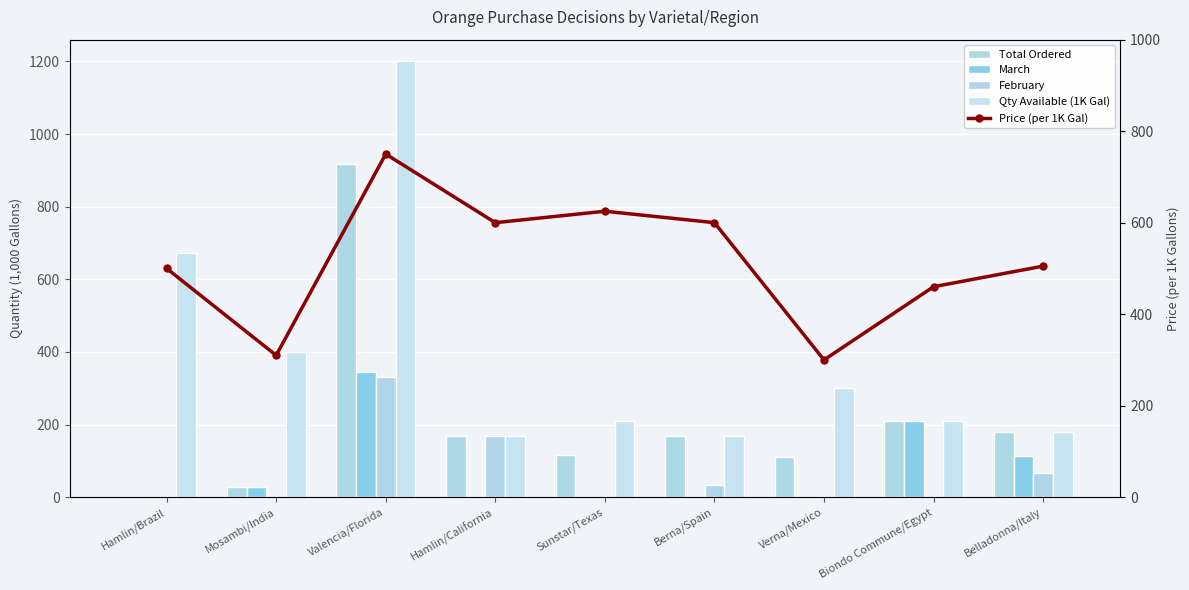

At how many categories does at least one series exceed 1016?

1